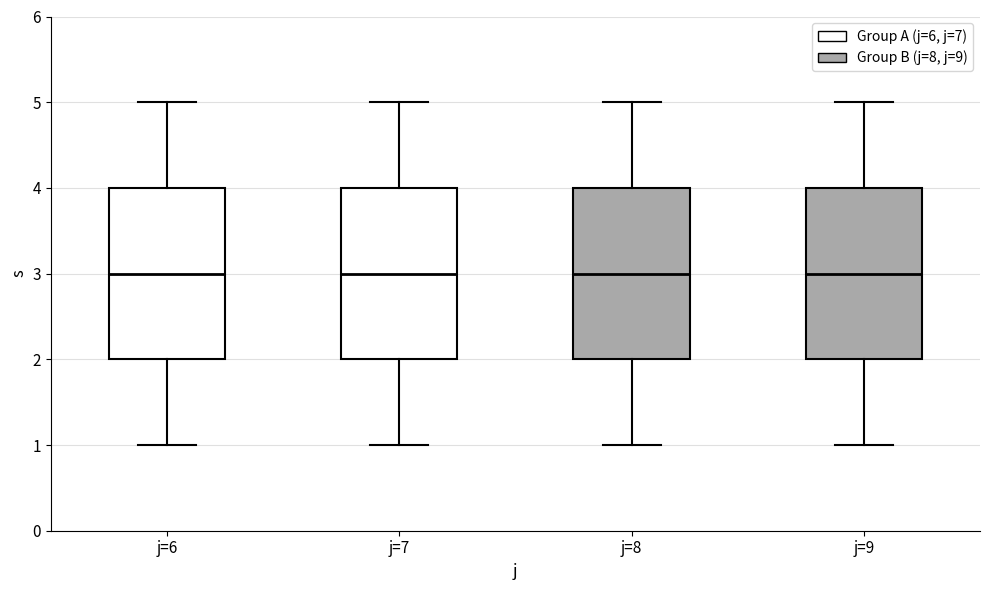

Where does the upper whisker of the box for j=7 end on the y-axis? The values are not printed on the chart, so give them approximately, as read against the axis.

5